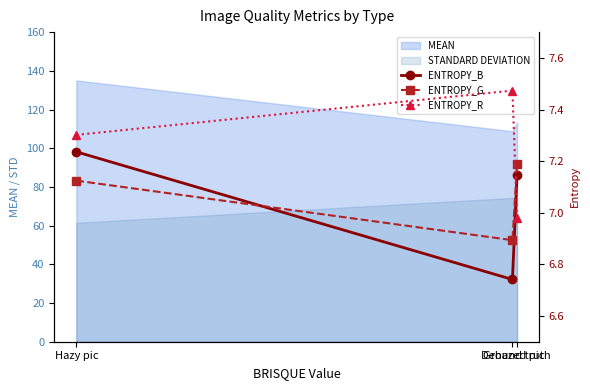

At which label does ENTROPY_G reach its peak?

Ground truth